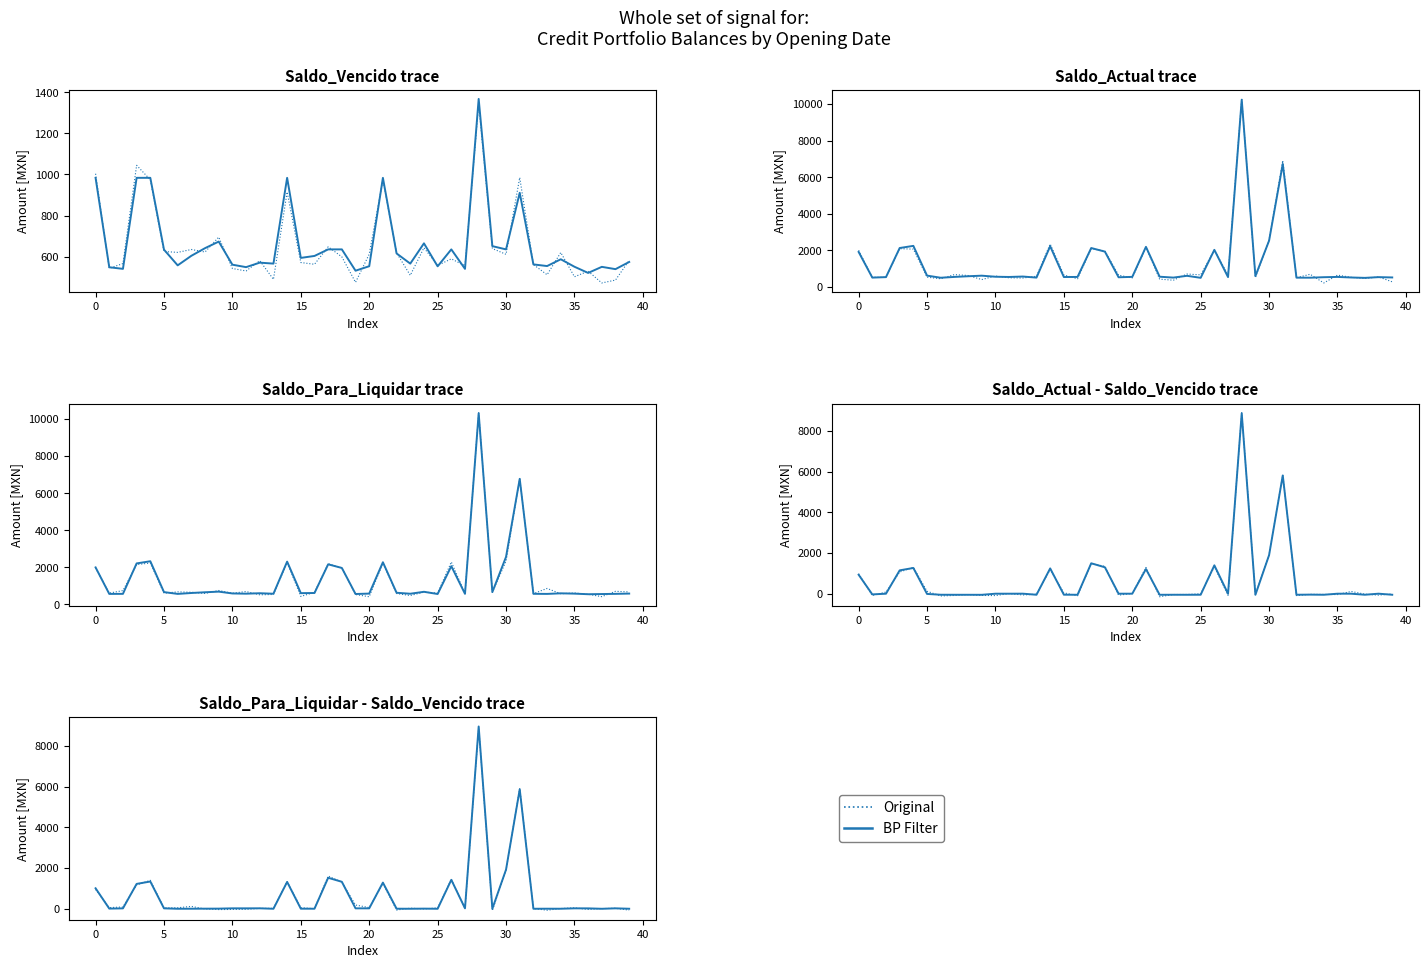

What is the difference between the maximum and second lowest values in the BP Filter series?

8938.8